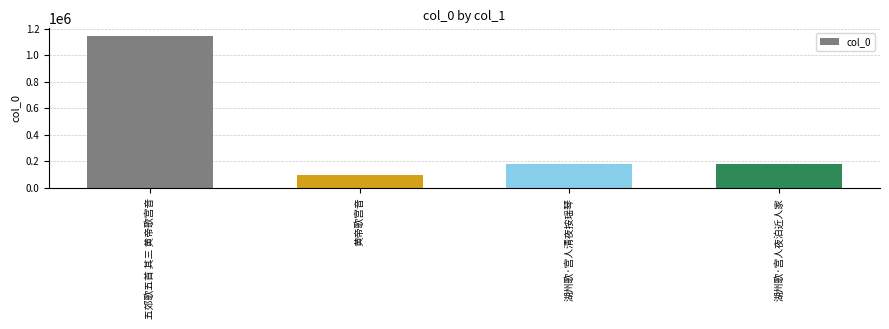

What value does the data have at 五郊歌五首 其三 黄帝歌宫音, to the nearest 100?

1145700